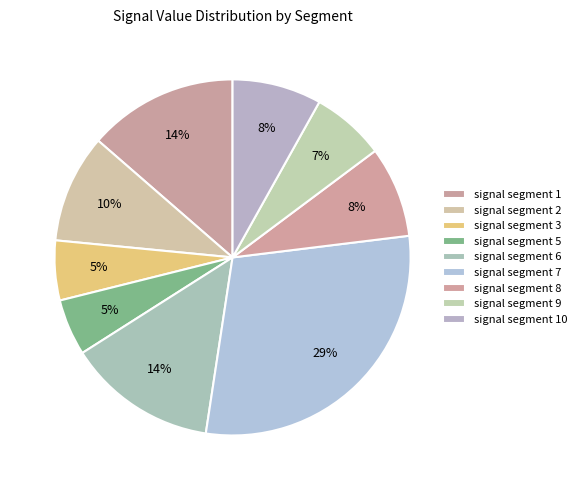

True or false: signal segment 7 accounts for 24% of the total.

False